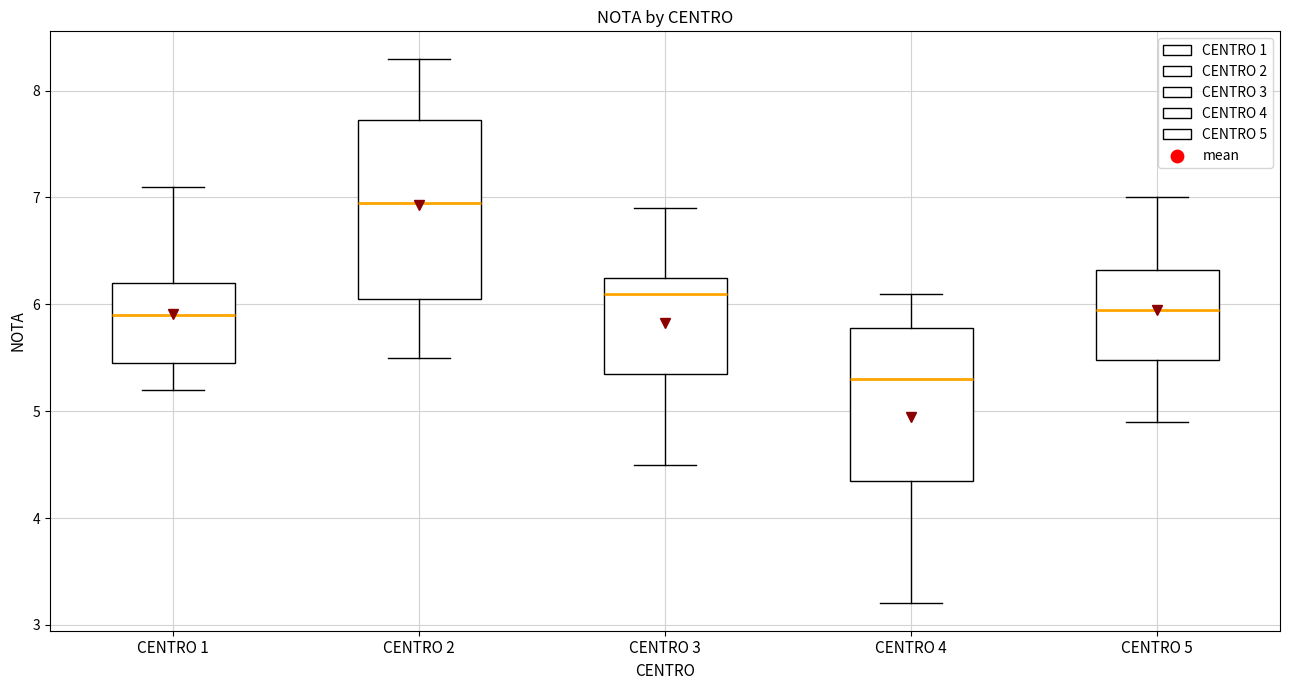

Reading left to right, read every box against the y-axis: the position of its median line, the range the box covers, and the ends of its whiskers. The values are not printed on the chart, so give them approximately, as read against the axis.

CENTRO 1: median 5.9, box 5.5 to 6.2, whiskers 5.2 to 7.1
CENTRO 2: median 7.0, box 6.1 to 7.7, whiskers 5.5 to 8.3
CENTRO 3: median 6.1, box 5.4 to 6.3, whiskers 4.5 to 6.9
CENTRO 4: median 5.3, box 4.4 to 5.8, whiskers 3.2 to 6.1
CENTRO 5: median 6.0, box 5.5 to 6.3, whiskers 4.9 to 7.0